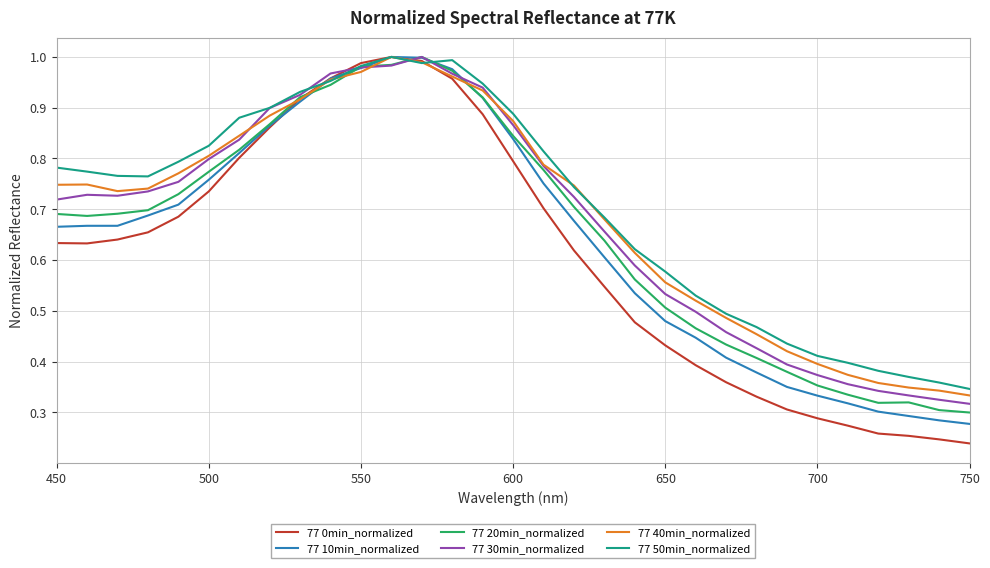

Which series has the largest range (max minus min)?

77 0min_normalized